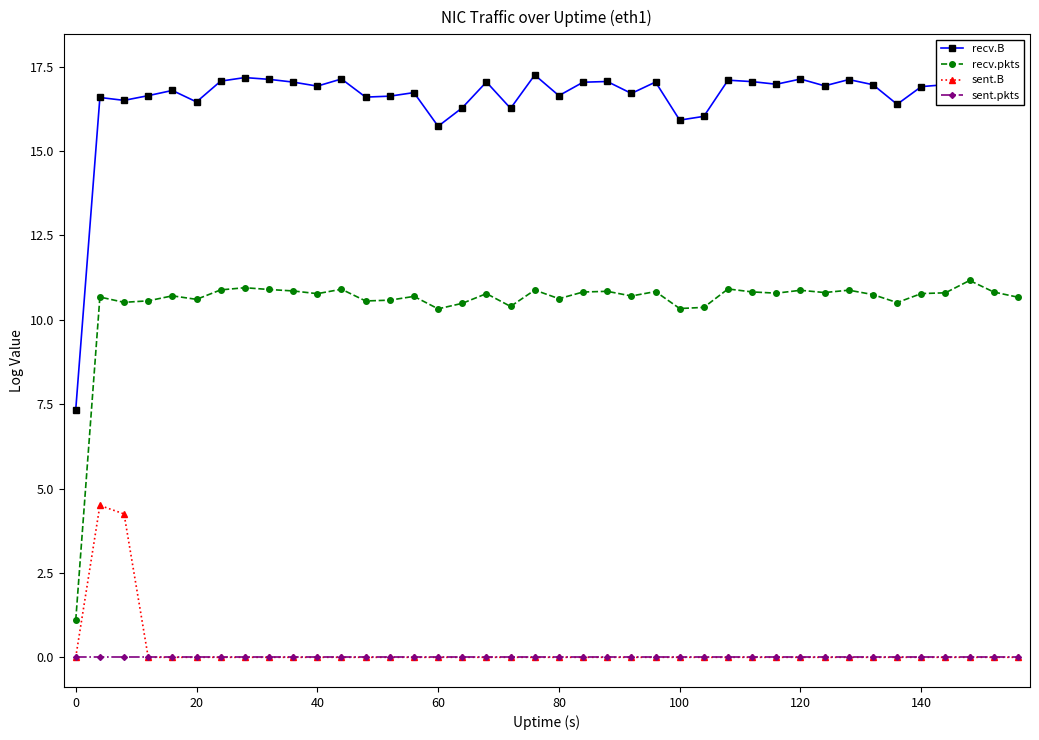

True or false: recv.B and sent.B cross at least once.

False